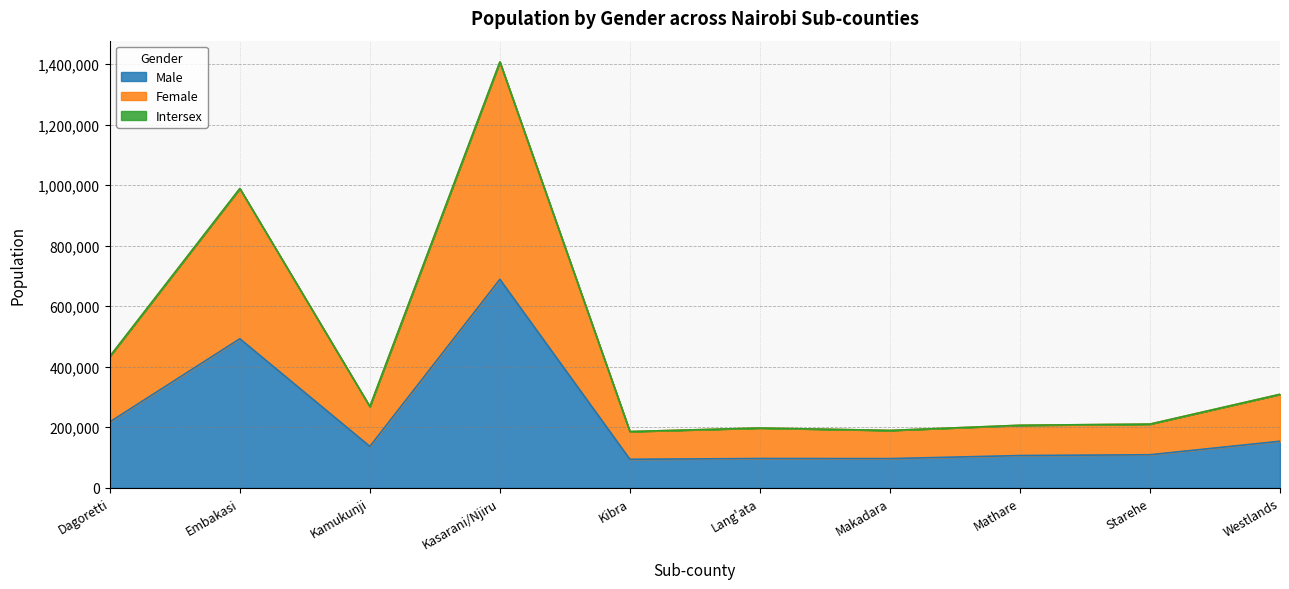

True or false: Female has a value of 108082 at Makadara.

False